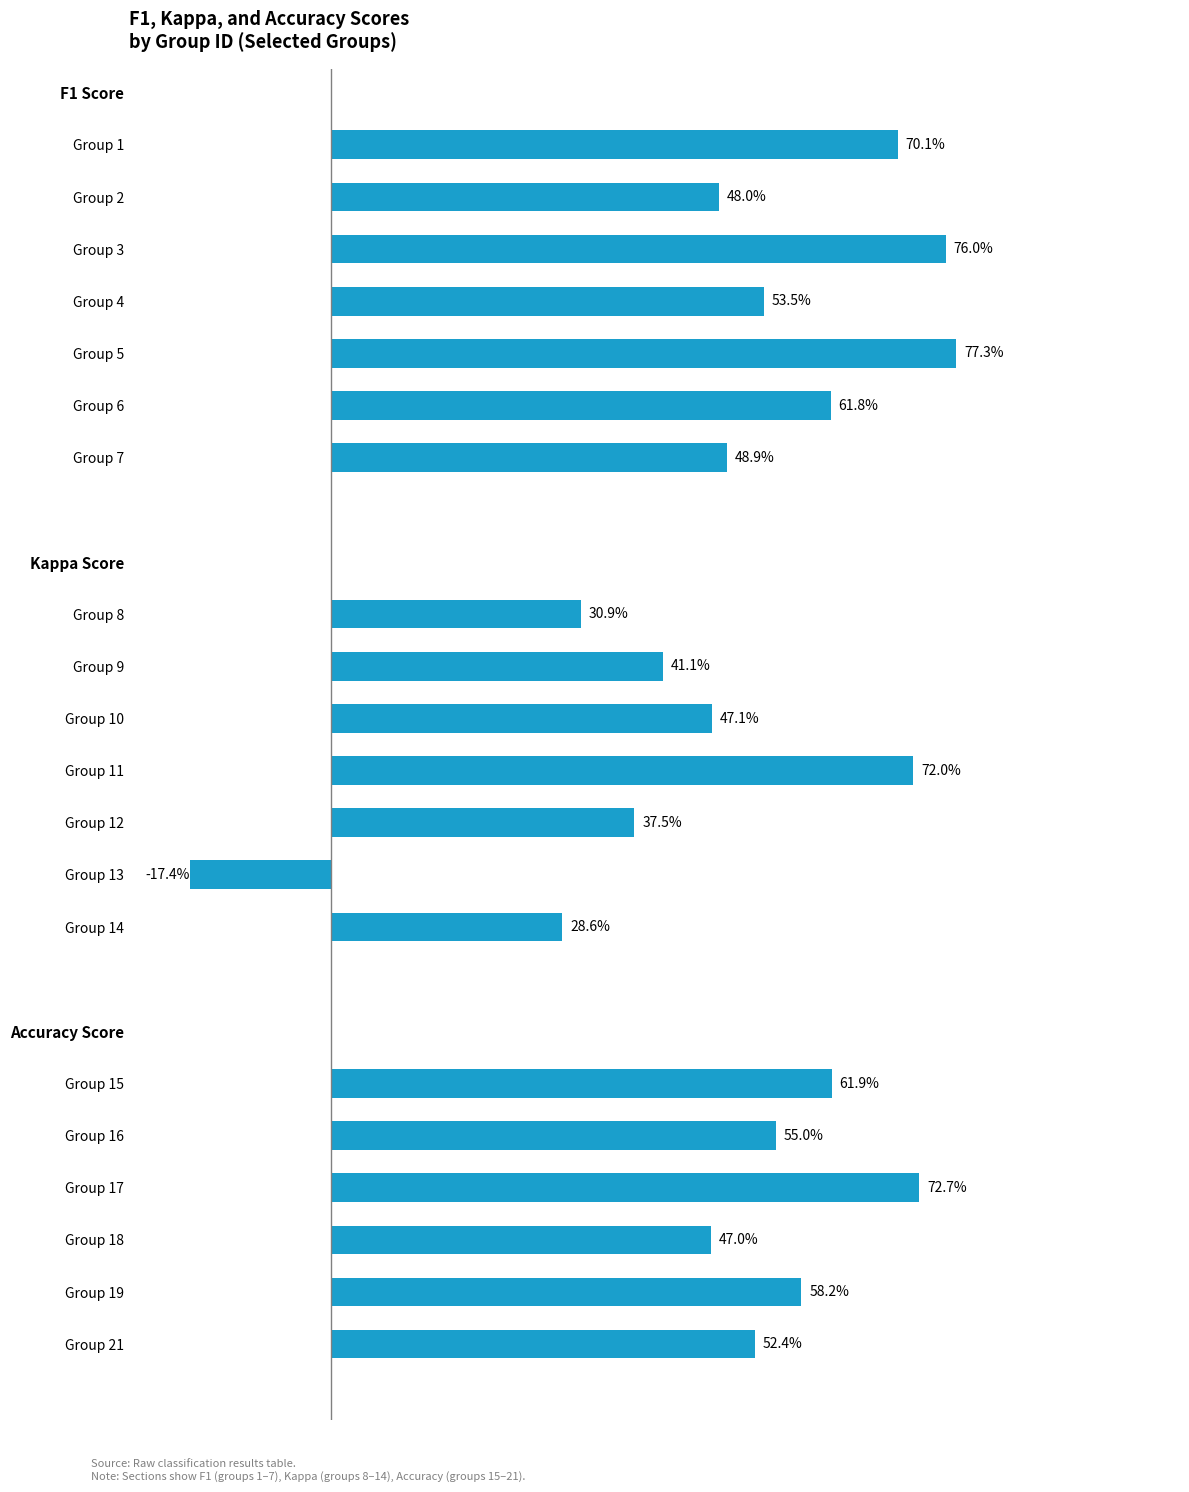

Does the chart contain any negative values?

Yes